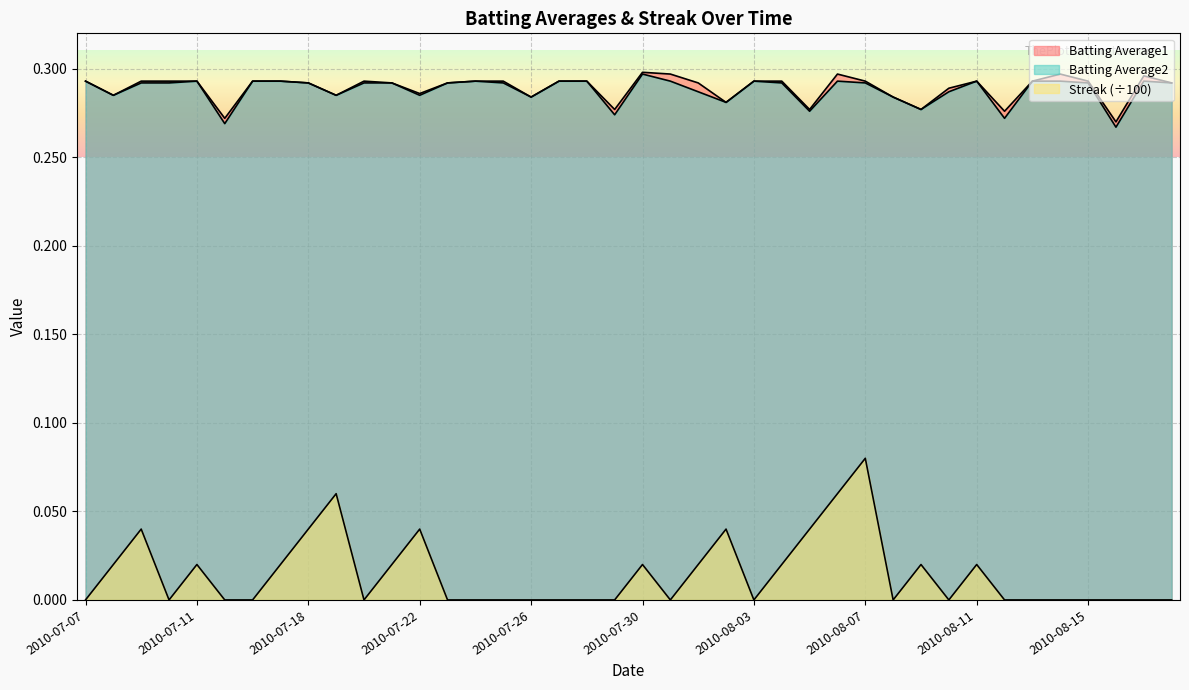

How many interior local valleys does the Streak series have?

6